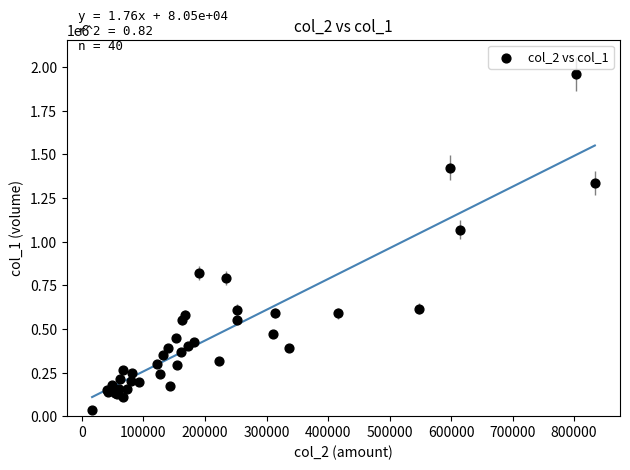

What Y value in the scatter plot is closest to 997000?

1068000